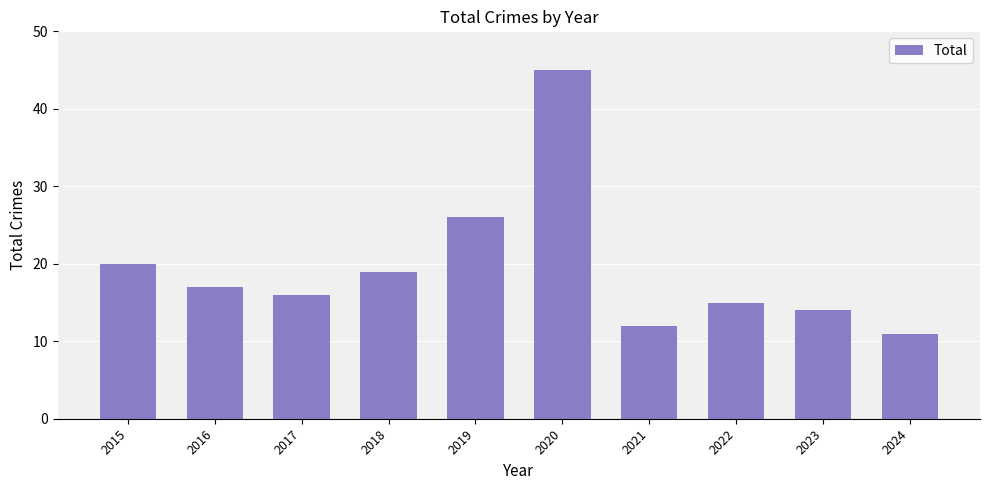

Reading left to right, what are all the values shown in this chart?

20	17	16	19	26	45	12	15	14	11